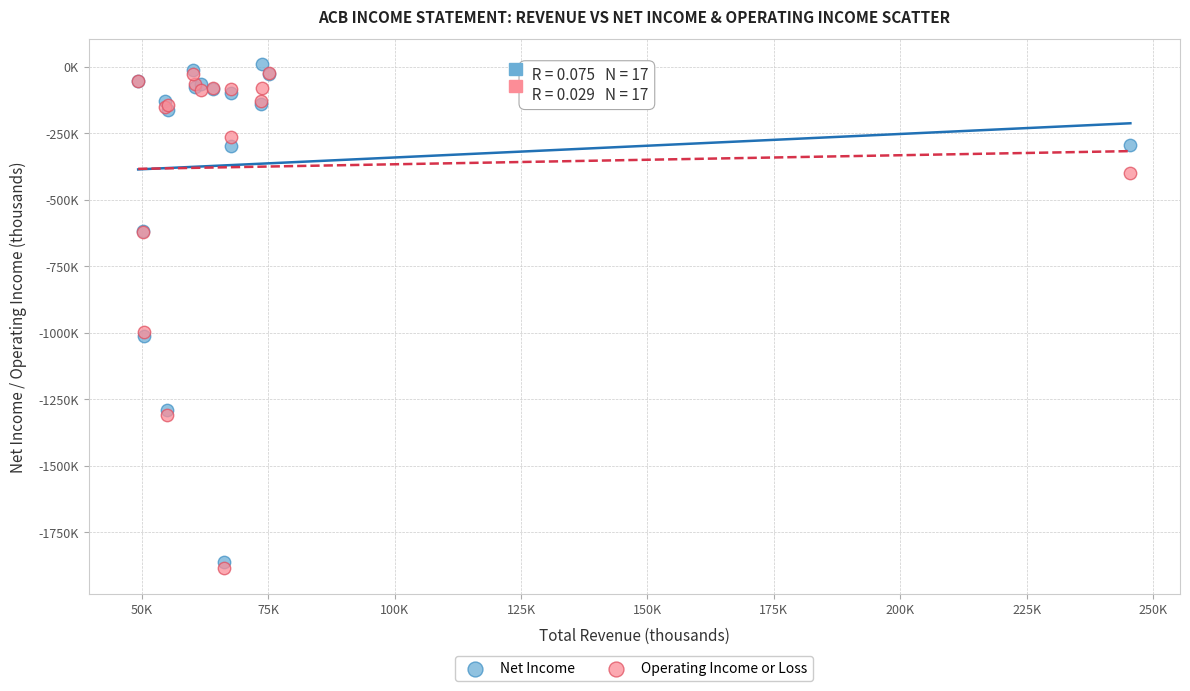

What are all the series names shown in the legend?

Net Income, Operating Income or Loss